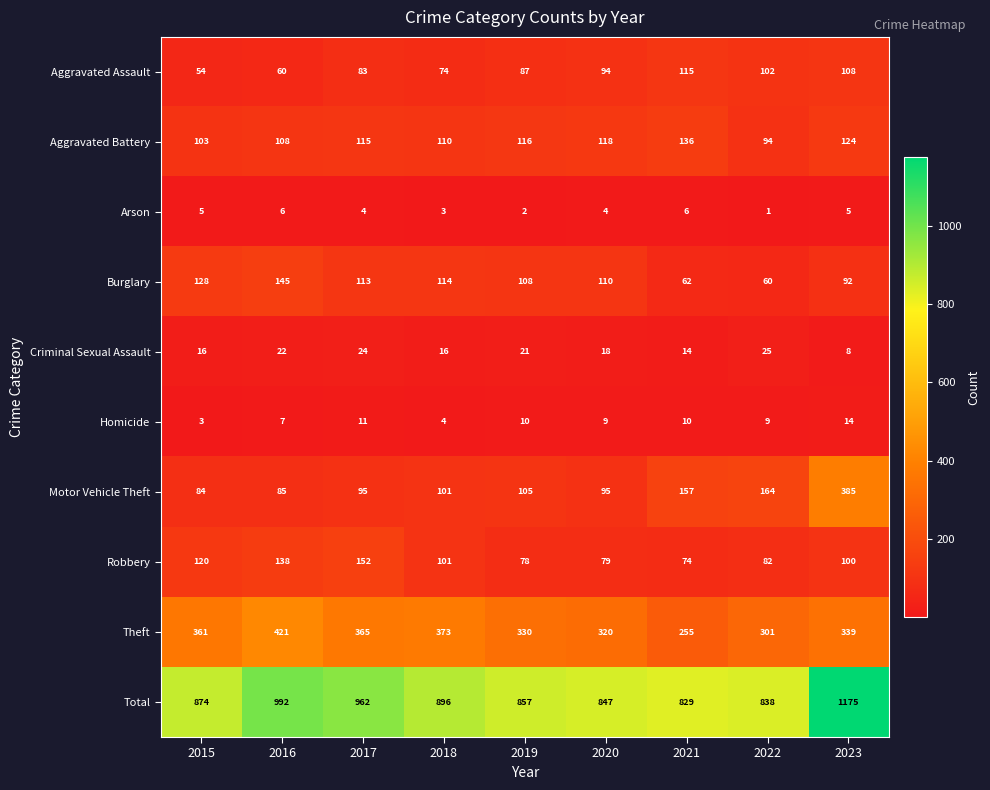

The value of Motor Vehicle Theft at 2020 is 95. True or false?

True